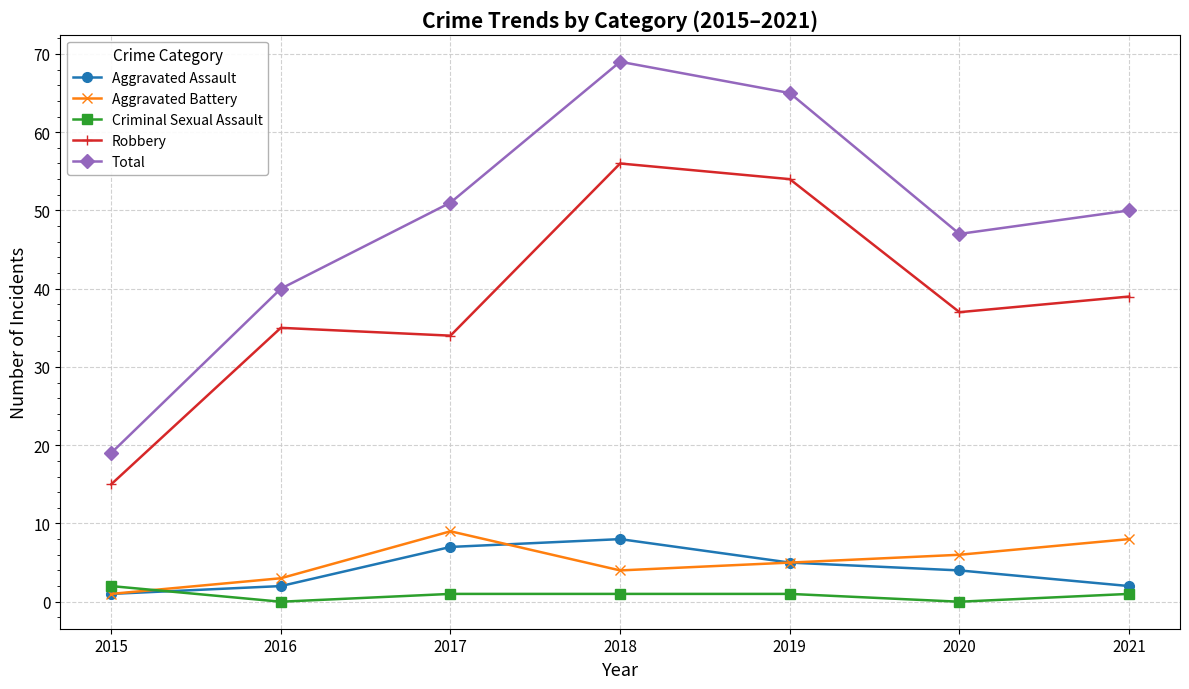

How many interior local peaks does the Aggravated Assault series have?

1